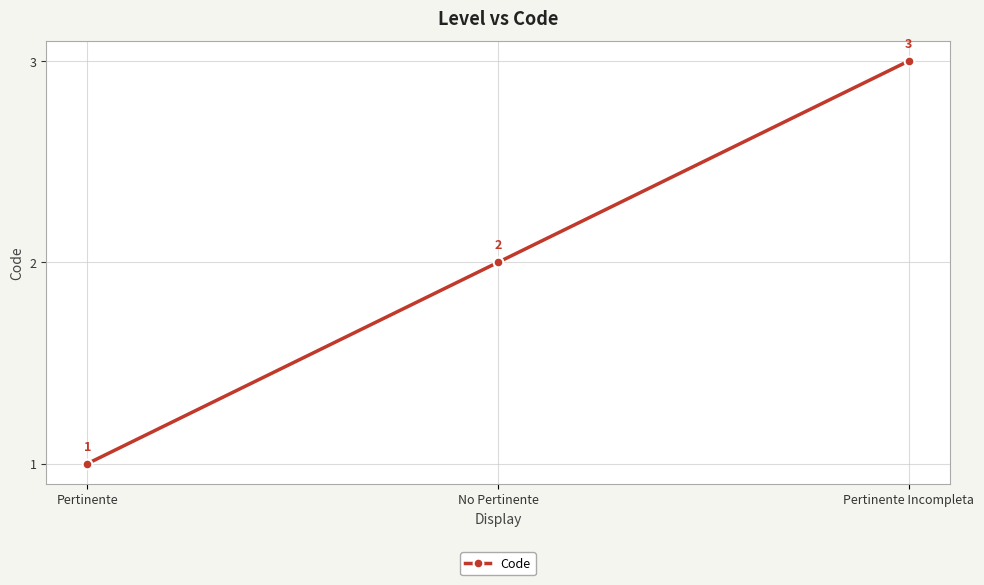

List the labels in order of value, largest first.

Pertinente Incompleta, No Pertinente, Pertinente